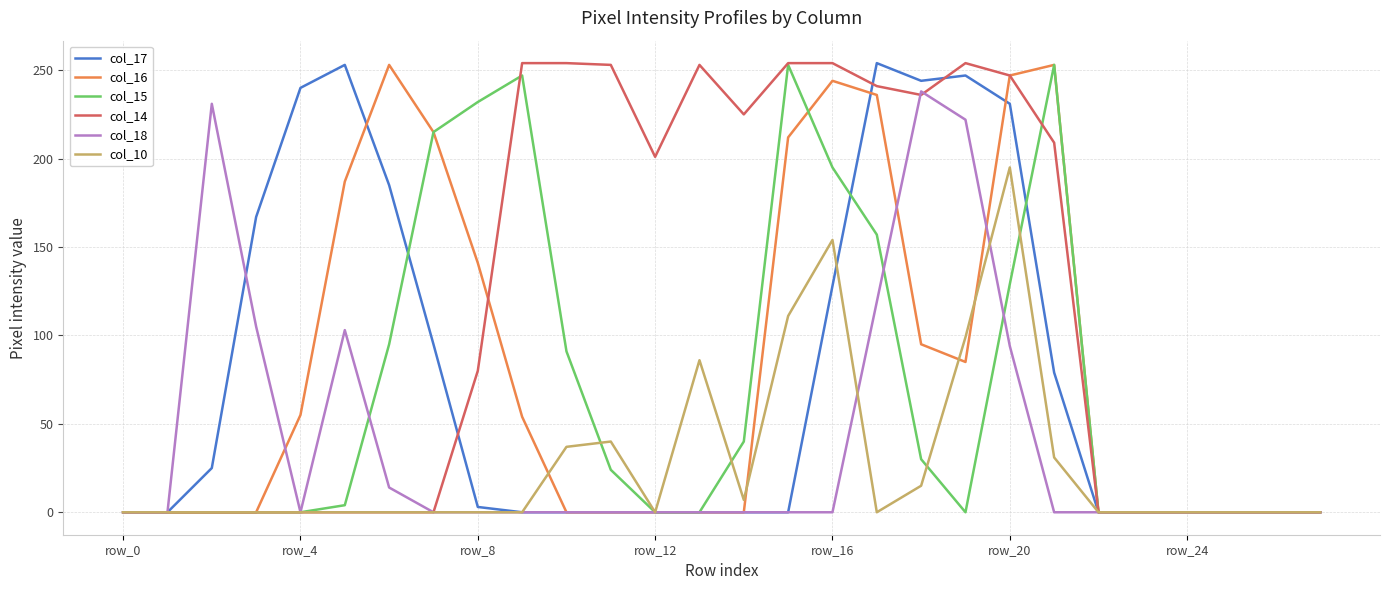

At which category is the sum across all series the highest?

row_20